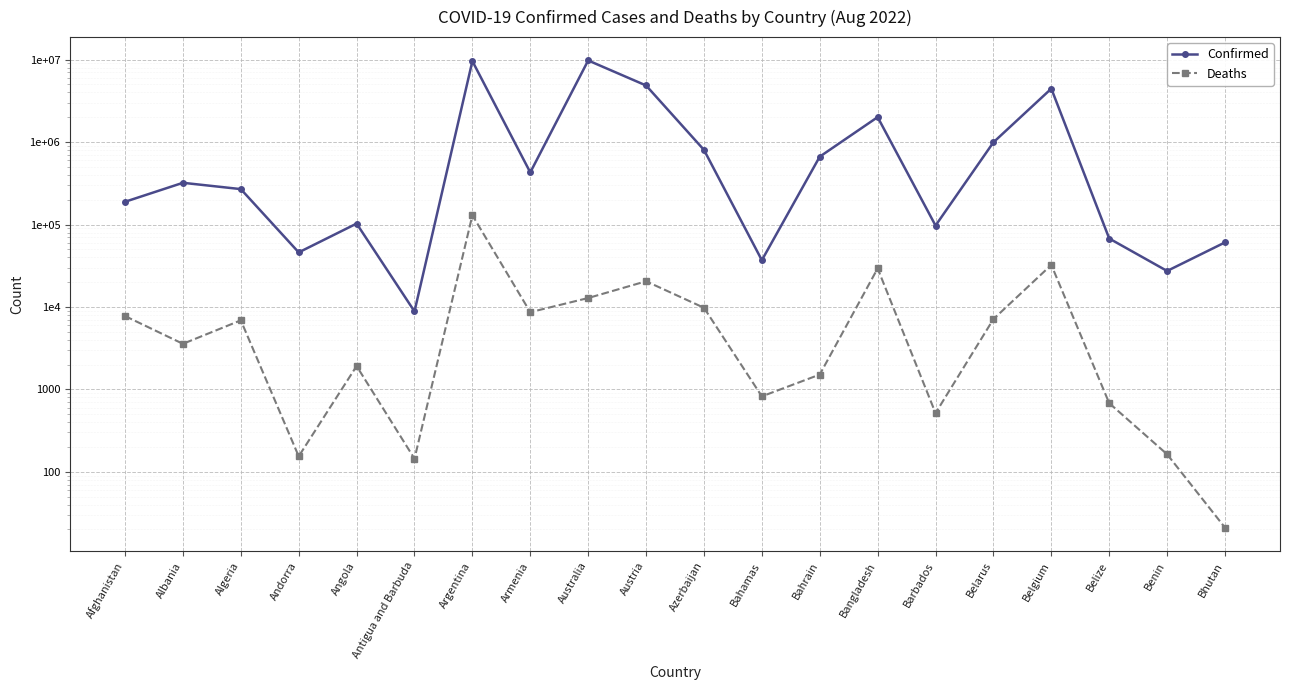

What are all the series names shown in the legend?

Confirmed, Deaths